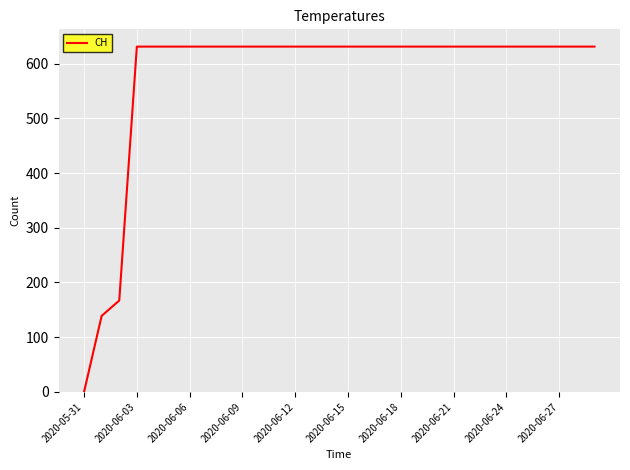

What is the maximum value shown in the chart?

631